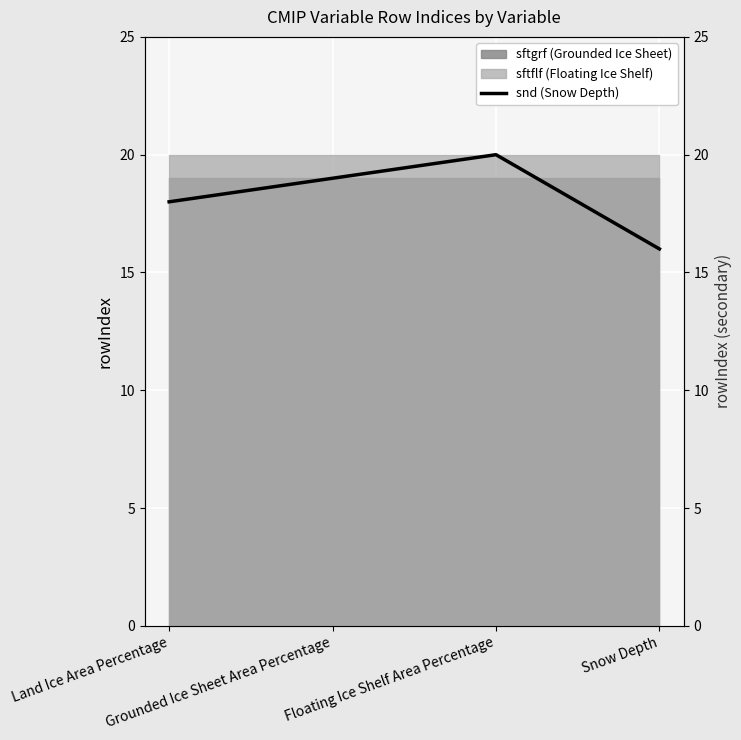

List the labels in order of value, smallest first.

Snow Depth, Land Ice Area Percentage, Grounded Ice Sheet Area Percentage, Floating Ice Shelf Area Percentage